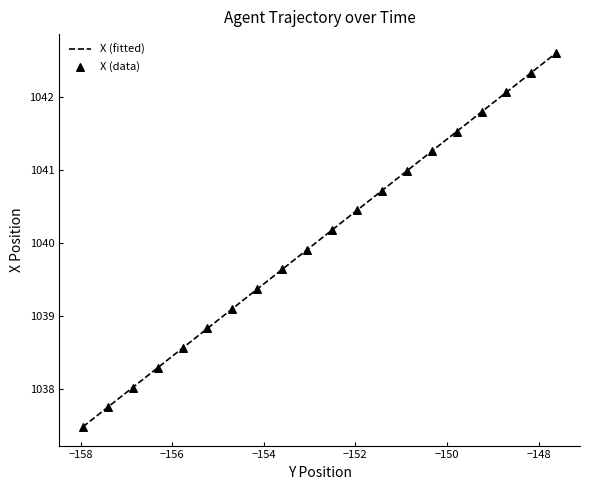

What is the minimum value for X (fitted)?

1037.5